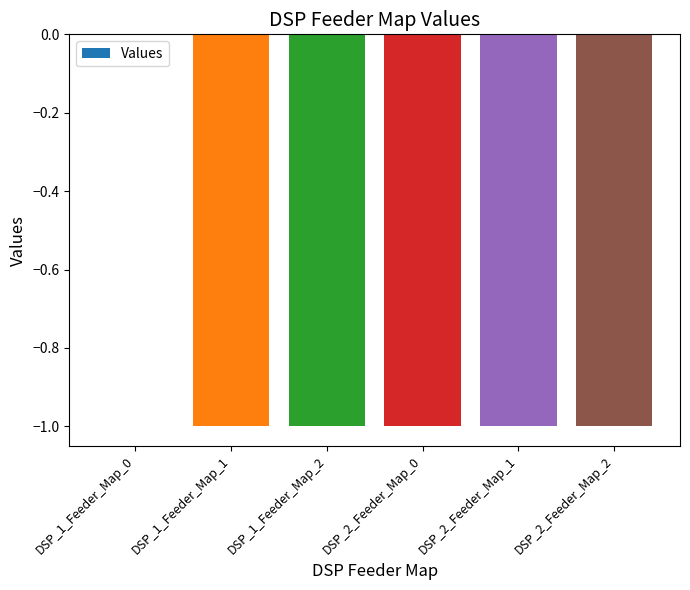

Are the bars grouped side by side (vs. stacked)?

No